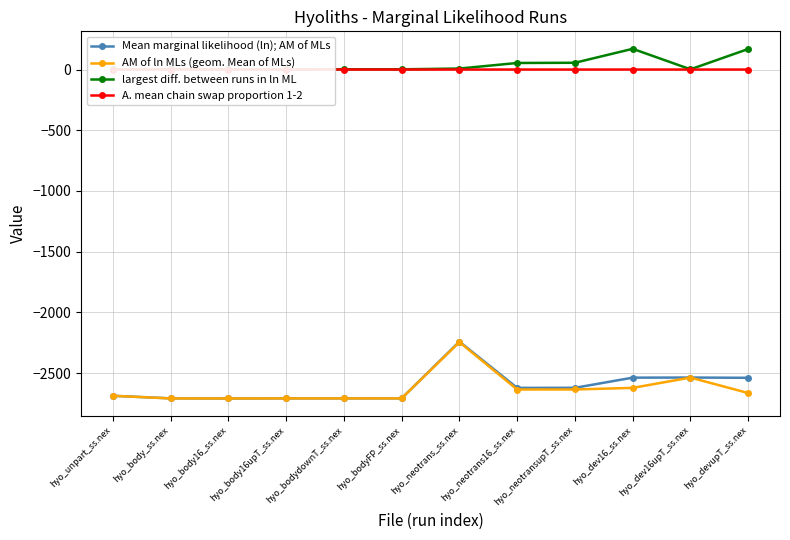

List the series in order of their peak value, highest first.

largest diff. between runs in ln ML, A. mean chain swap proportion 1-2, Mean marginal likelihood (ln); AM of MLs, AM of ln MLs (geom. Mean of MLs)